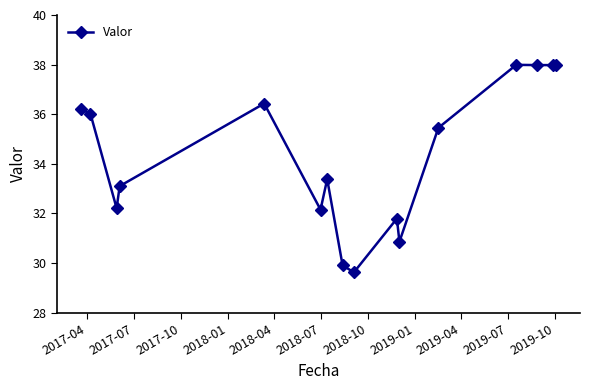

What is the sum of all values?

549.1